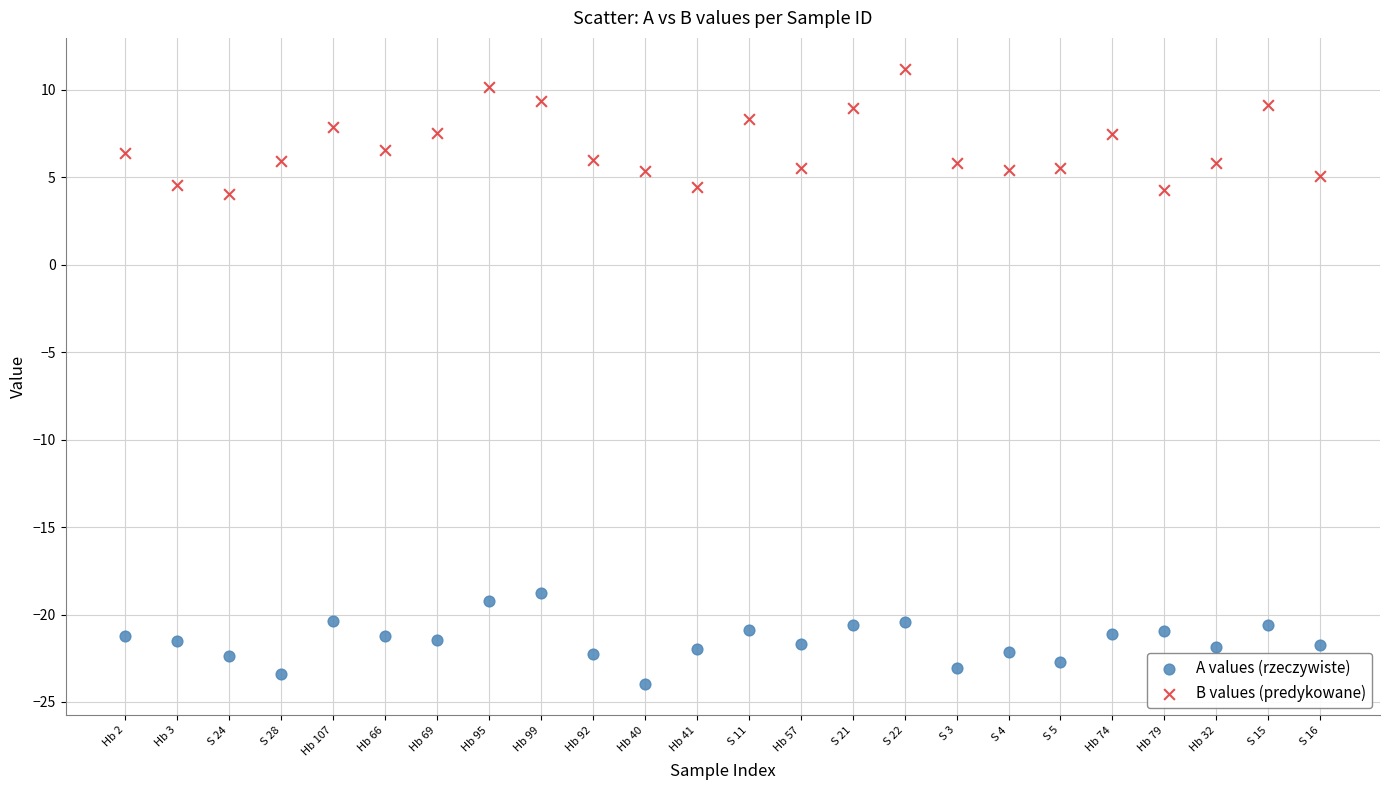

Which series reaches the minimum Y coordinate?

A values (rzeczywiste)